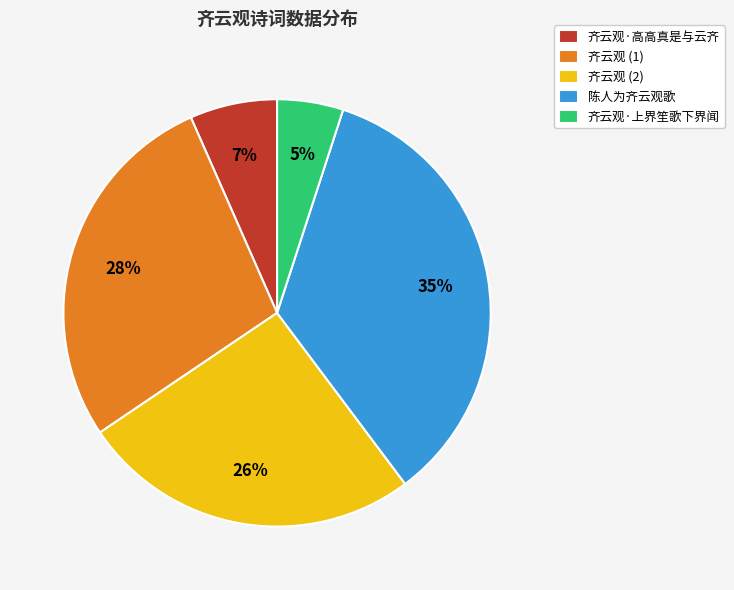

To the nearest percent, what is the difference between the largest and smallest slice percentages?

30%